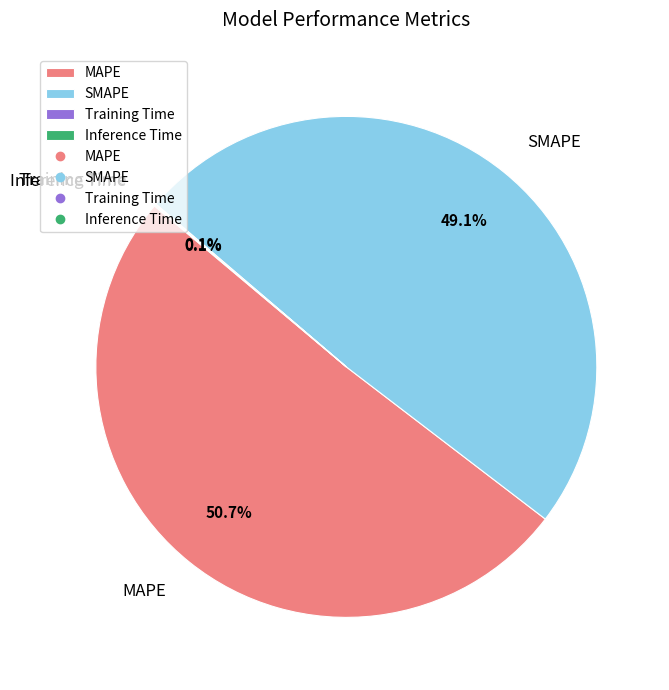

Does any single category account for the majority?

Yes